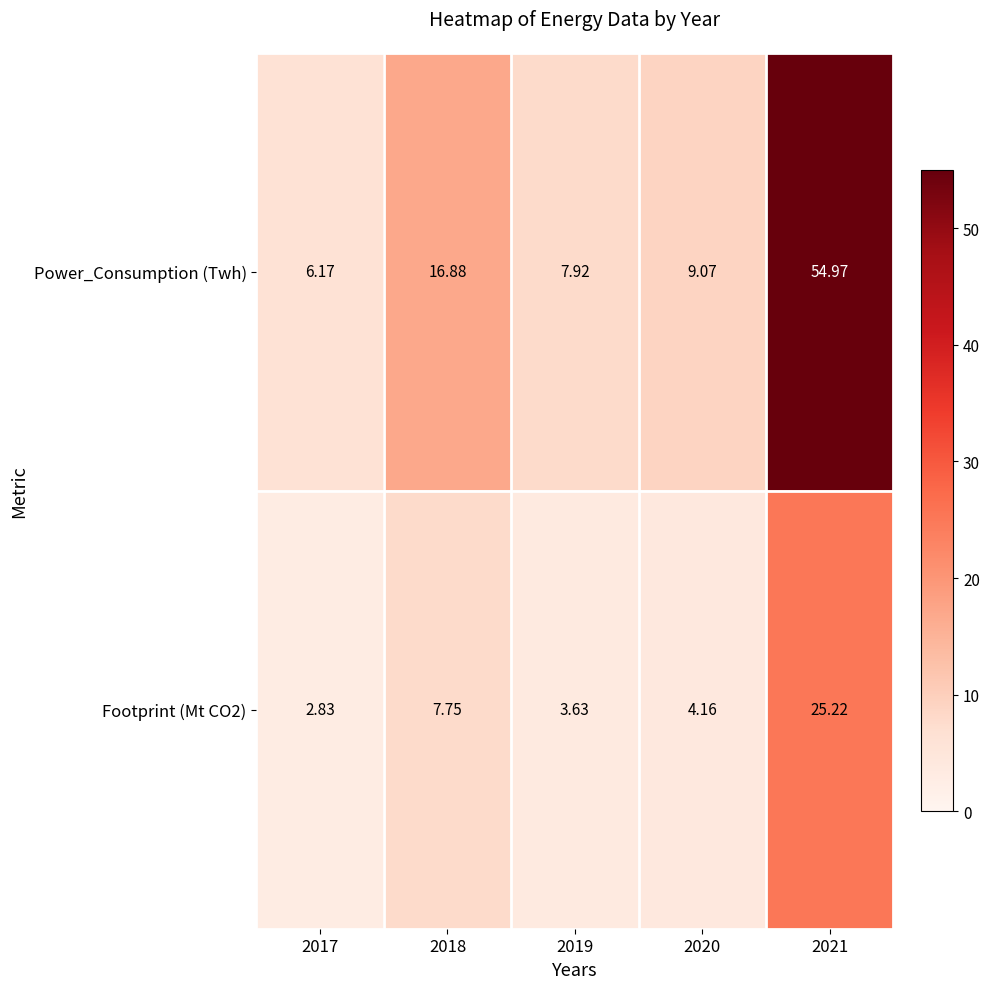

Which series changed the most between 2017 and 2020?

Power_Consumption (Twh)